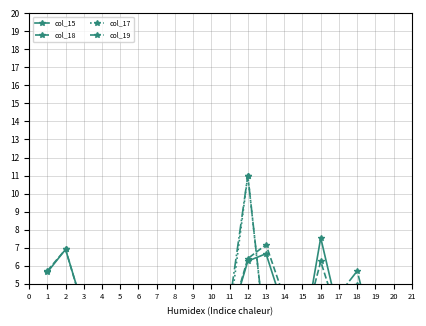

What is the smallest value displayed?

1.1